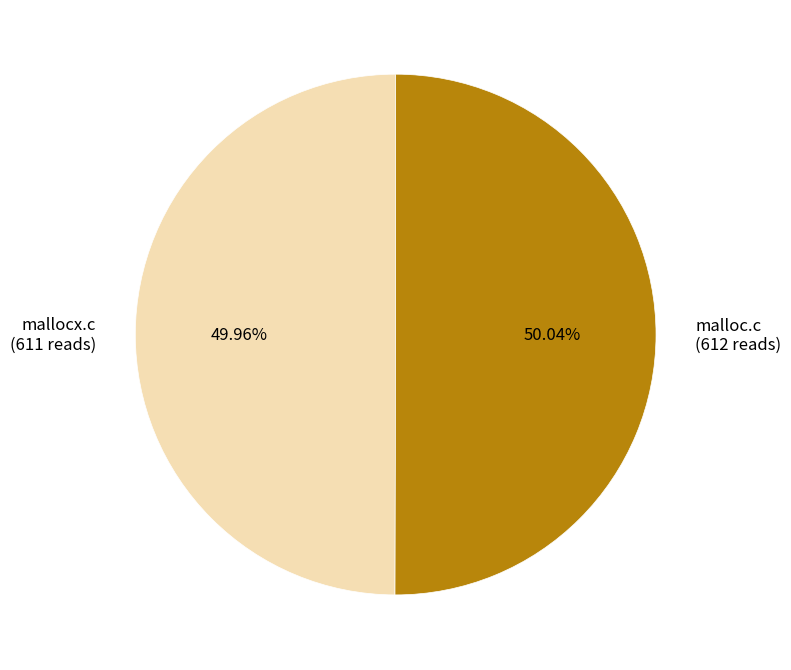

How many segments does this pie chart have?

2